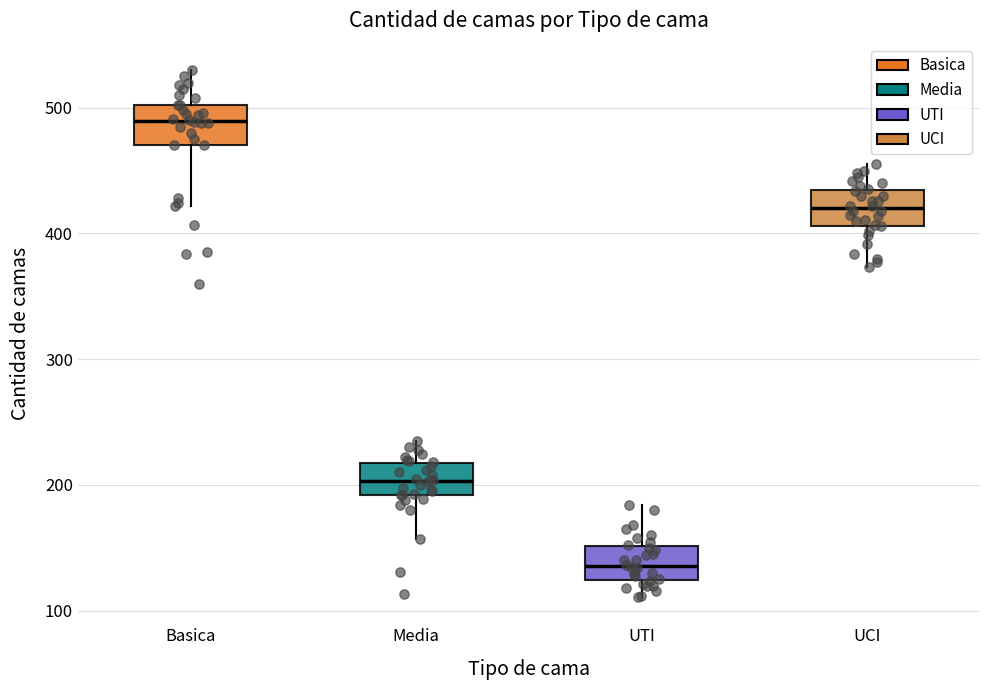

Reading left to right, read every box against the y-axis: the position of its median line, the range the box covers, and the ends of its whiskers. The values are not printed on the chart, so give them approximately, as read against the axis.

Basica: median 490, box 470 to 500, whiskers 420 to 530
Media: median 200, box 190 to 220, whiskers 160 to 240
UTI: median 140, box 120 to 150, whiskers 110 to 180
UCI: median 420, box 410 to 430, whiskers 370 to 460